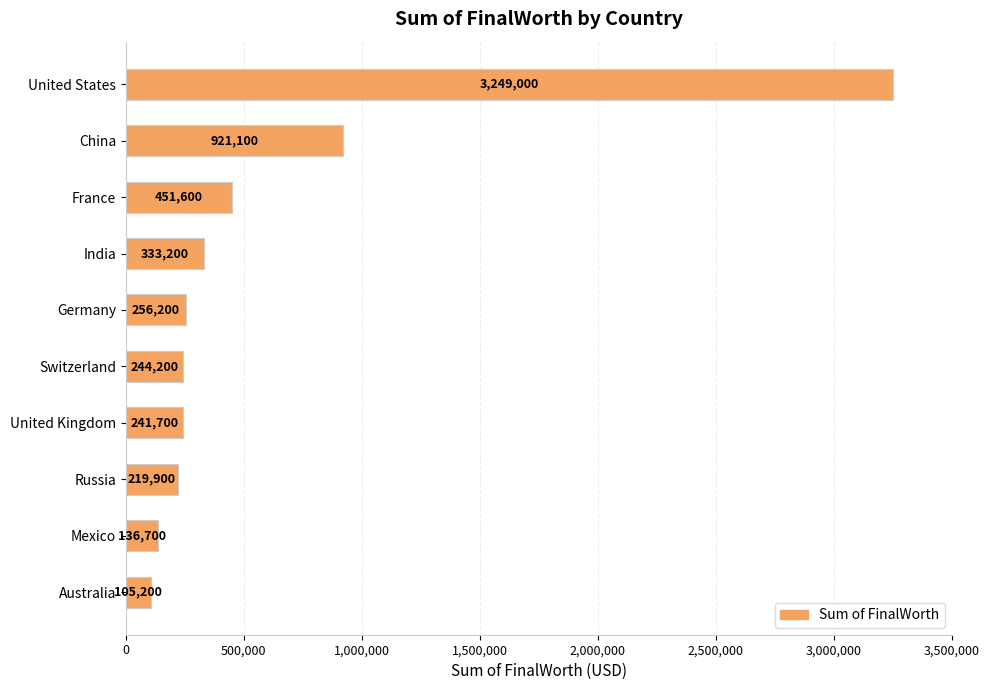

What is the approximate value at Australia, to the nearest 100?

105200